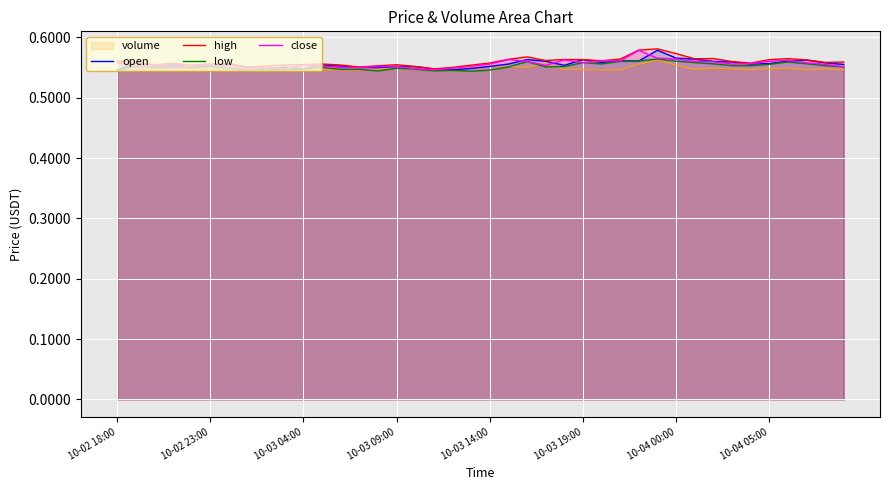

The value of open at 10-04 00:00 is 1.0. True or false?

False